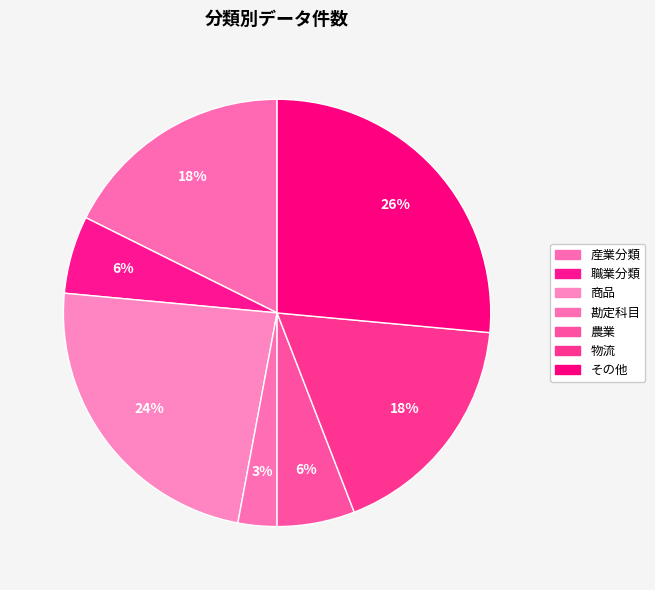

How many slices are in this pie chart?

7